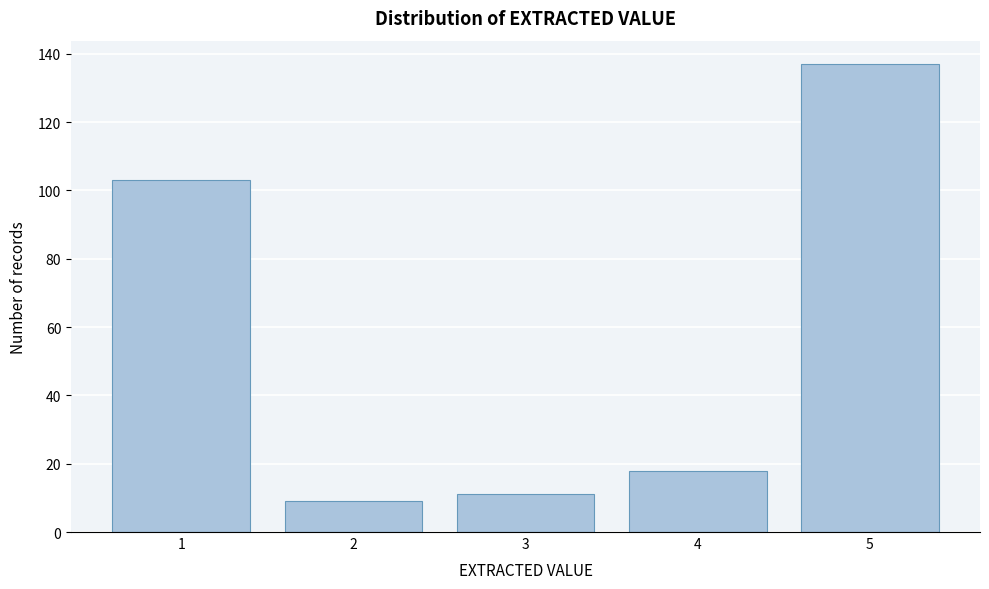

Reading left to right, extract all data points from this chart.

103	9	11	18	137